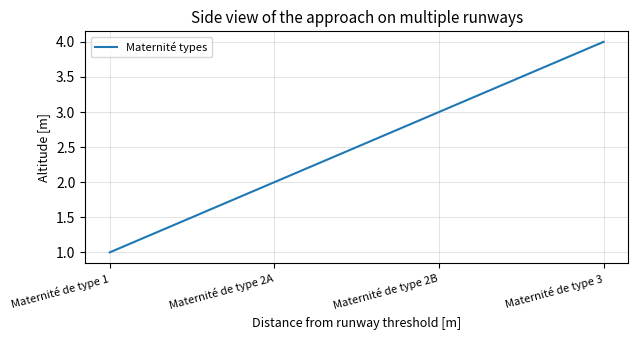

Reading right to left, what are all the values shown in this chart?

4	3	2	1